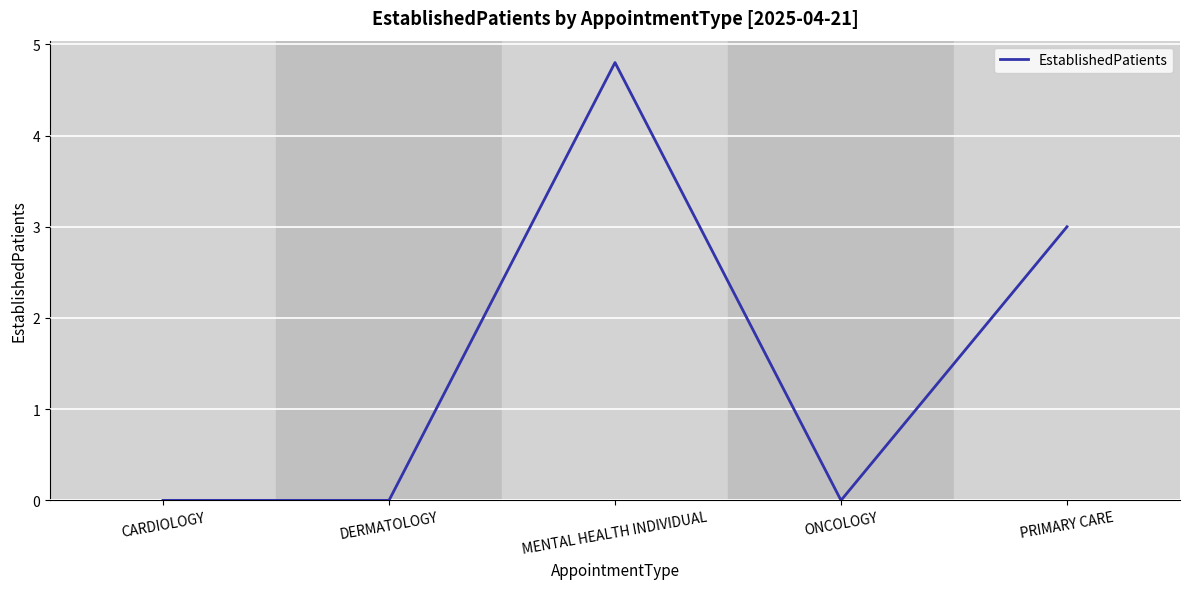

What value does the data have at MENTAL HEALTH INDIVIDUAL?

4.8